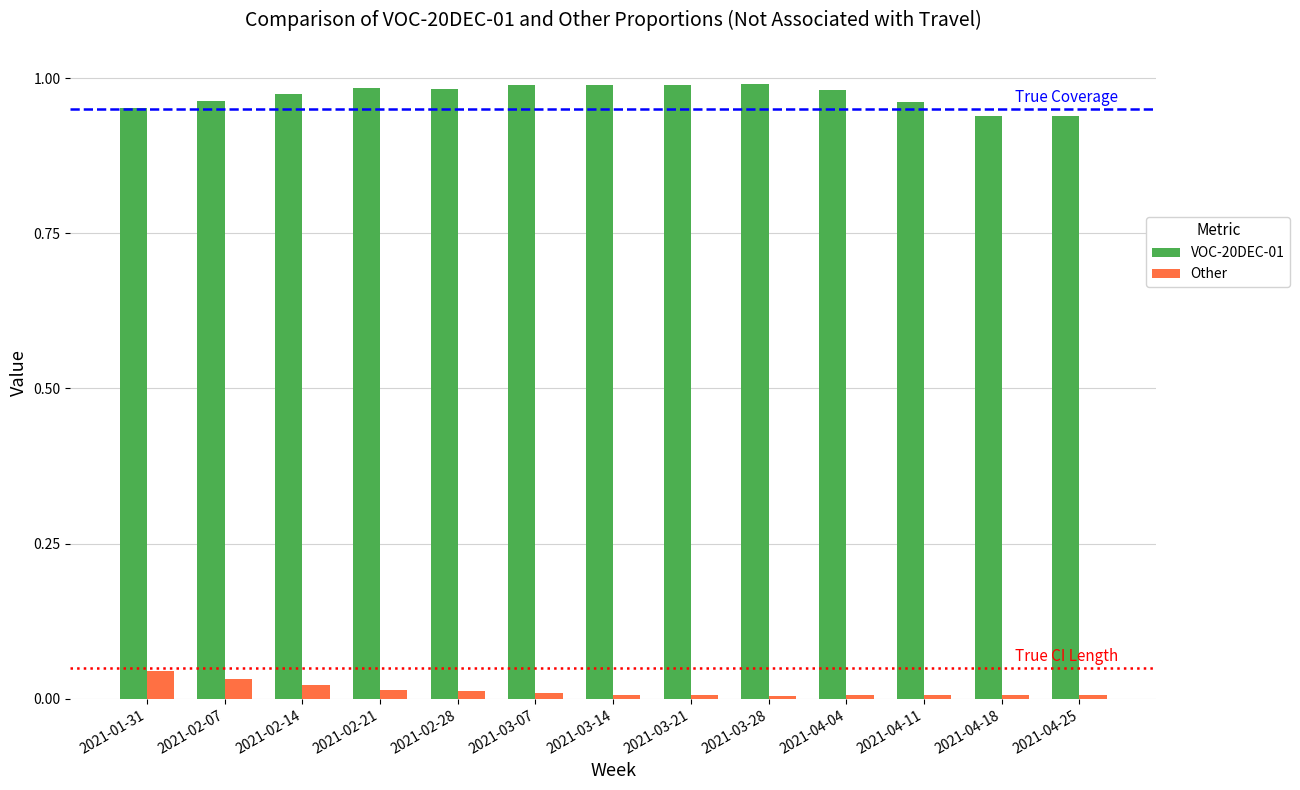

List the series in order of their overall mean, highest first.

VOC-20DEC-01, Other